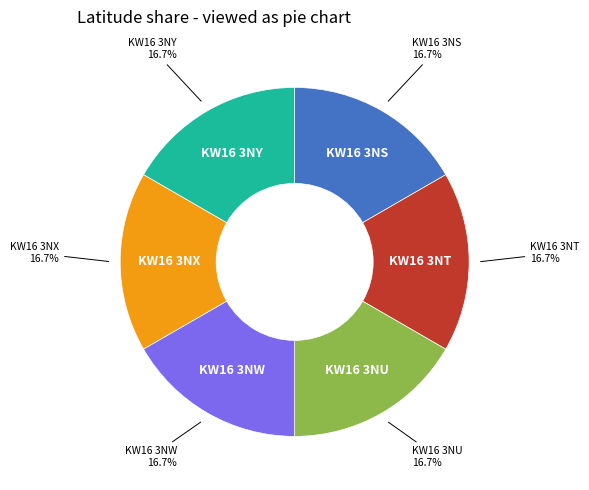

Is there any slice that represents more than half of the pie?

No